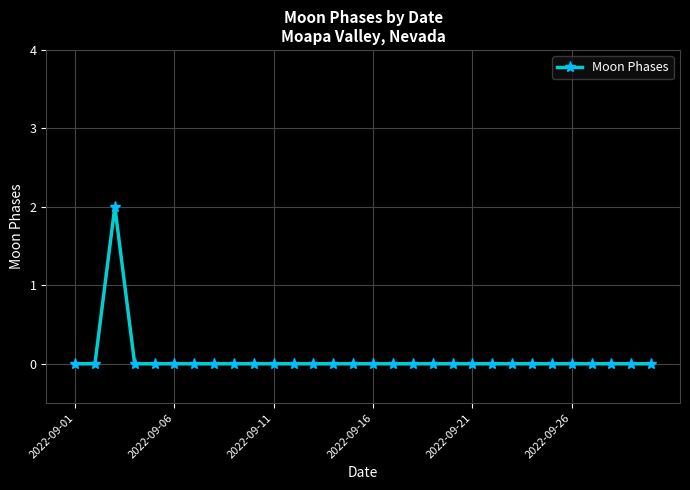

True or false: there are more than 0 points higher than both neighbors.

True